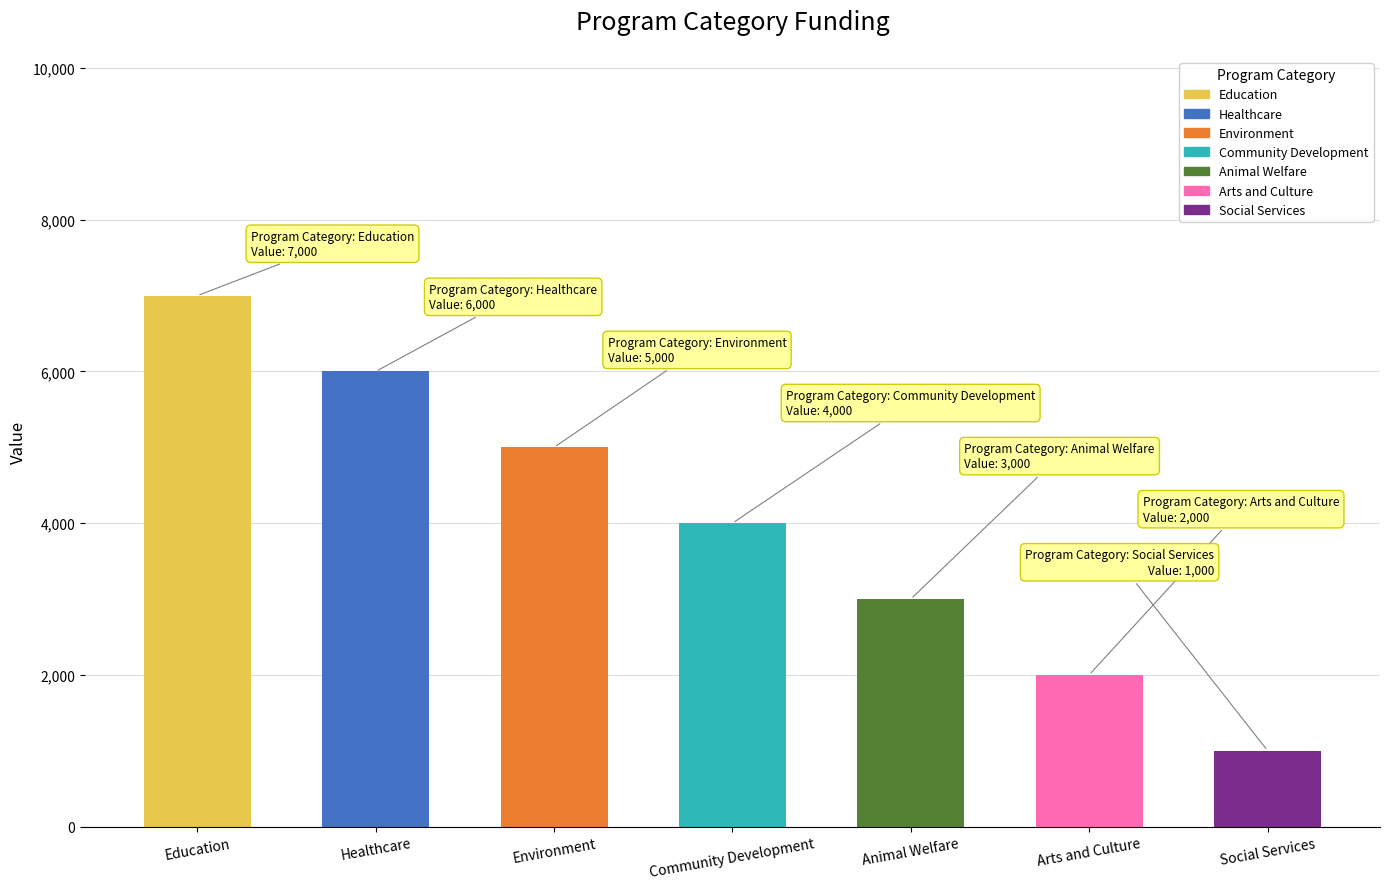

True or false: the data shows 1766 at Social Services.

False